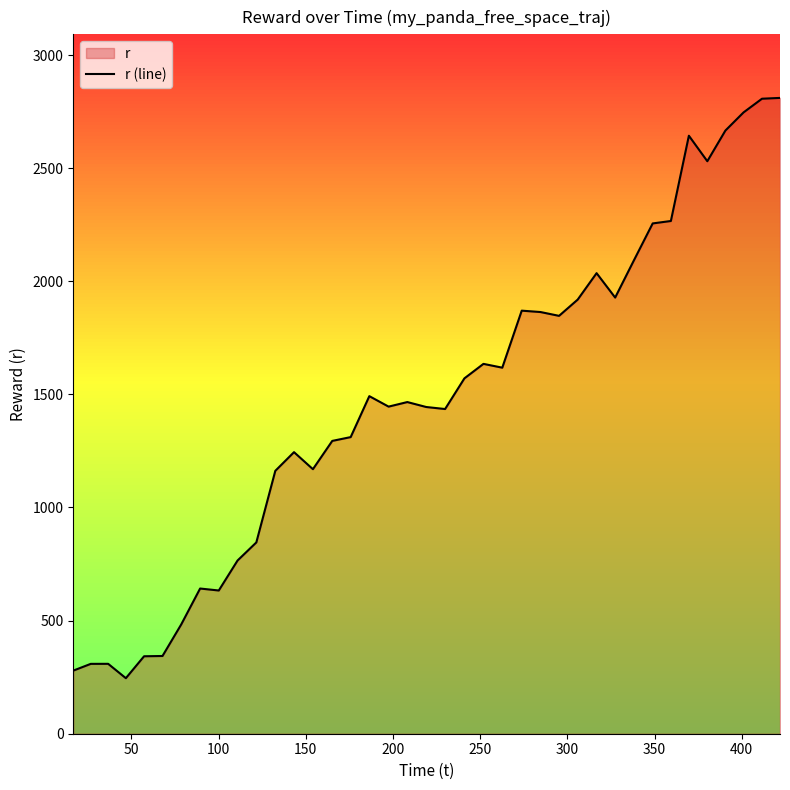

Does the chart have visible grid lines?

No